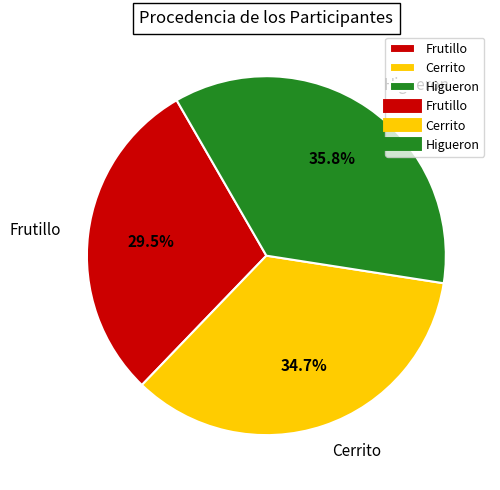

Count the number of slices in the pie.

3